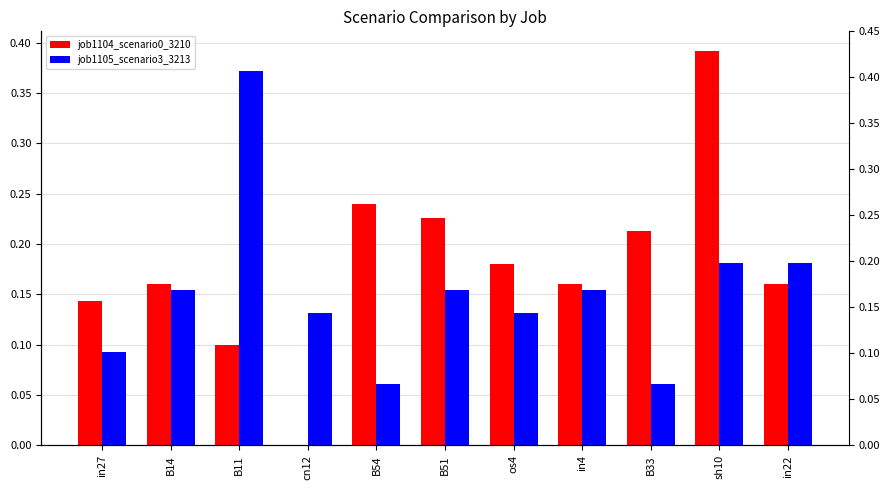

What is the label of the 1st bar from the left?

in27